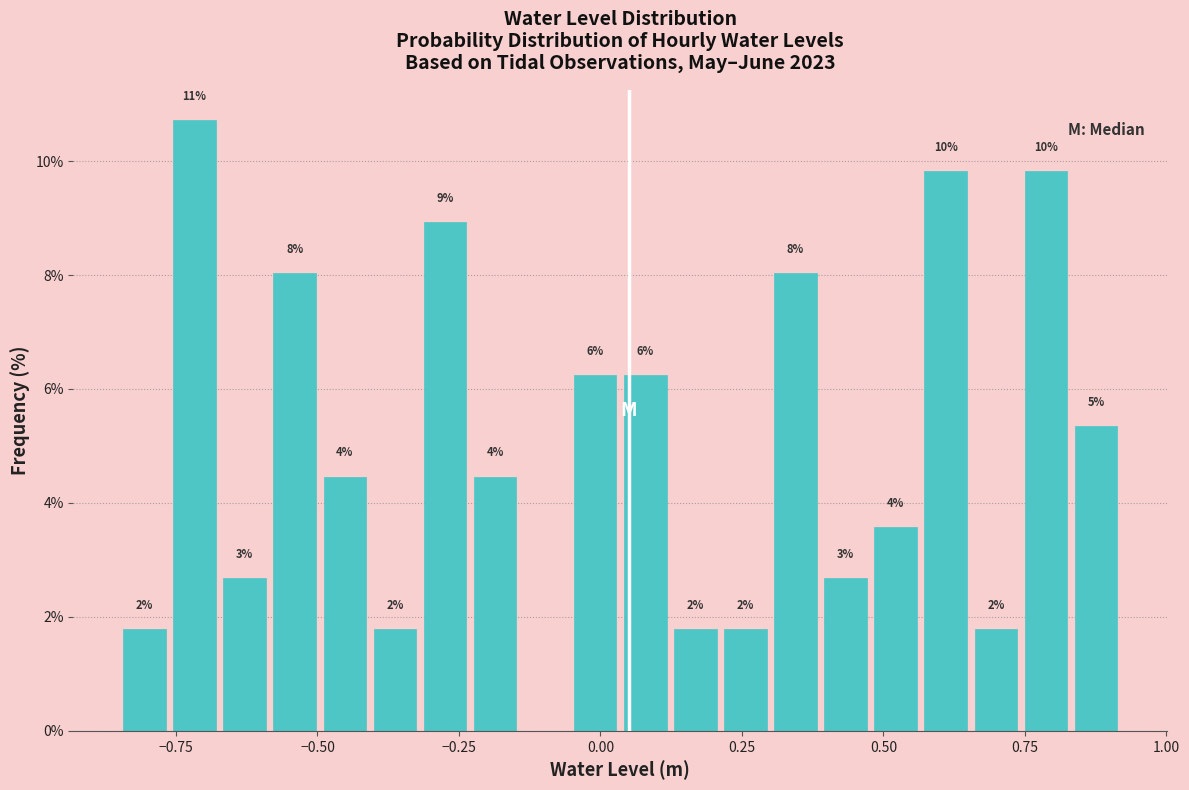

Around what value on the x-axis is the tallest bar? Give the approximate position of its centre, as read against the axis.

-0.70